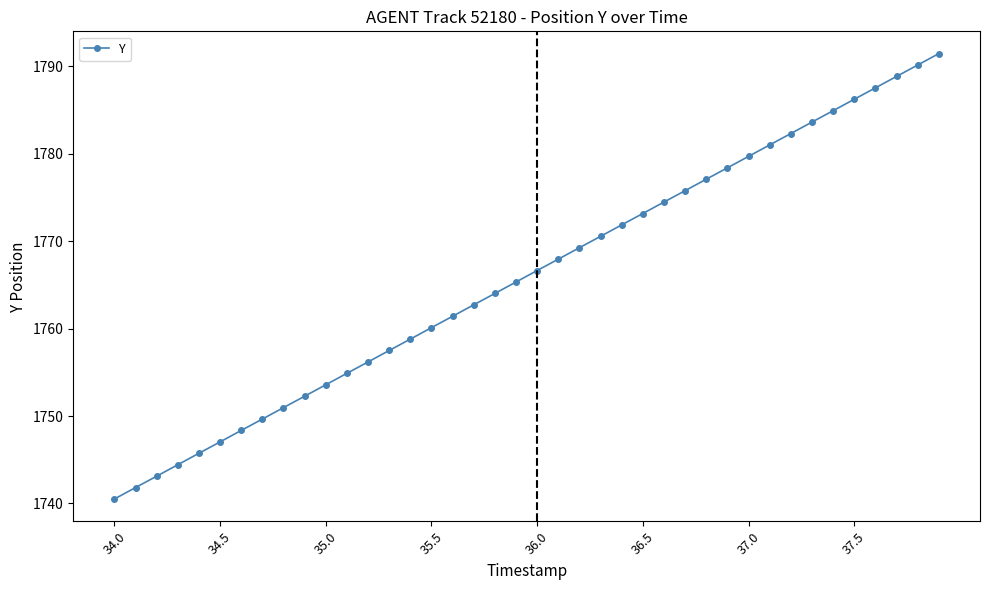

How many lines are shown in the chart?

1